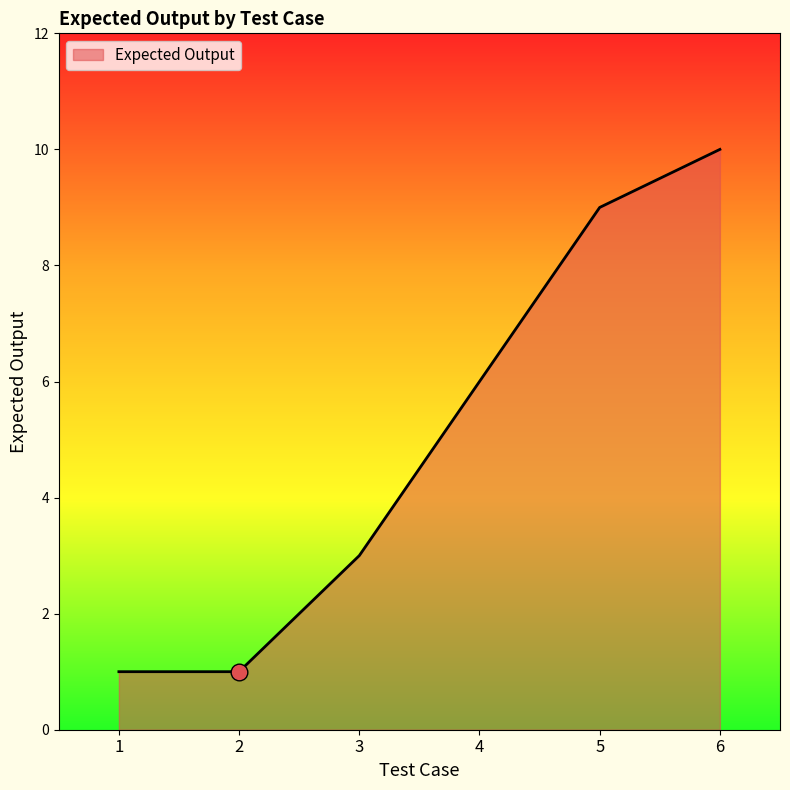

What is the greatest value displayed?

10